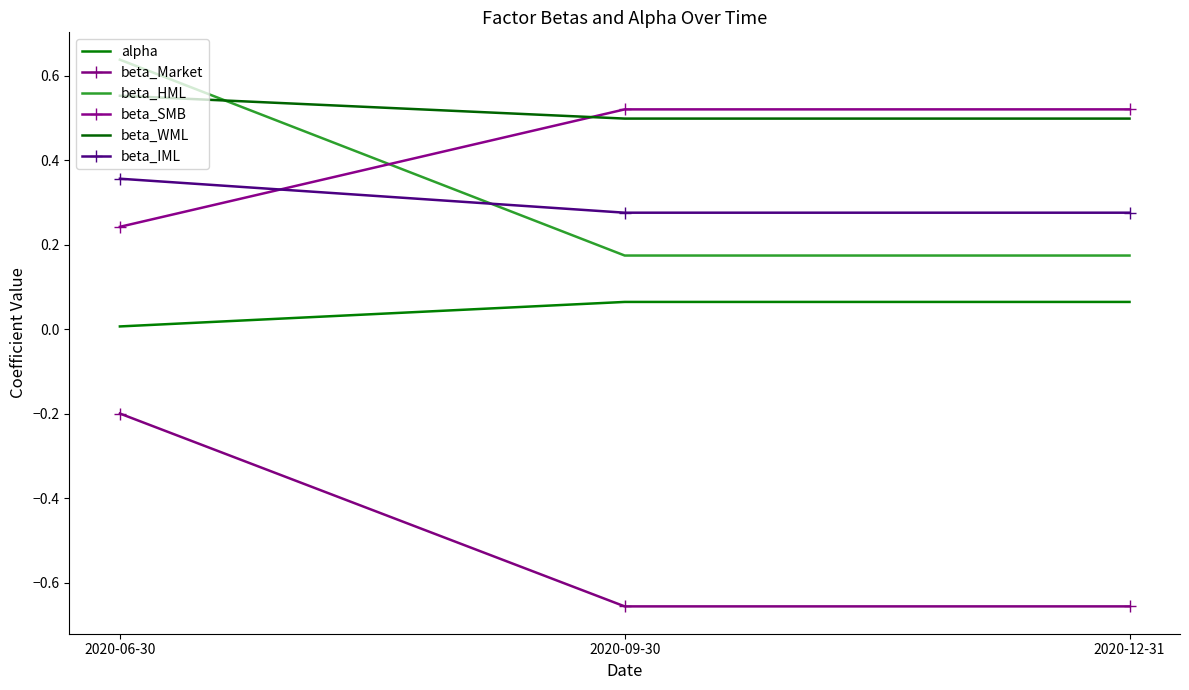

Is the value of alpha at 2020-06-30 greater than the value of beta_WML at 2020-12-31?

No